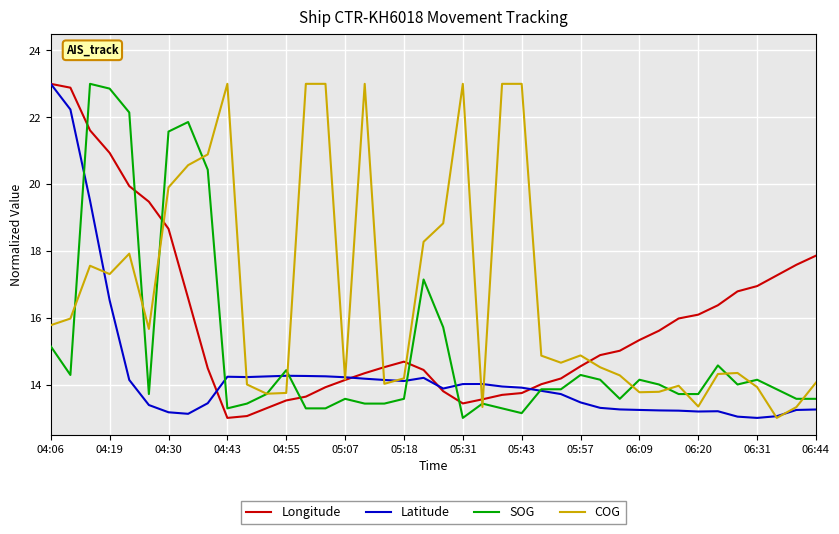

After their last crossing, which series has the higher values: Longitude or SOG?

Longitude